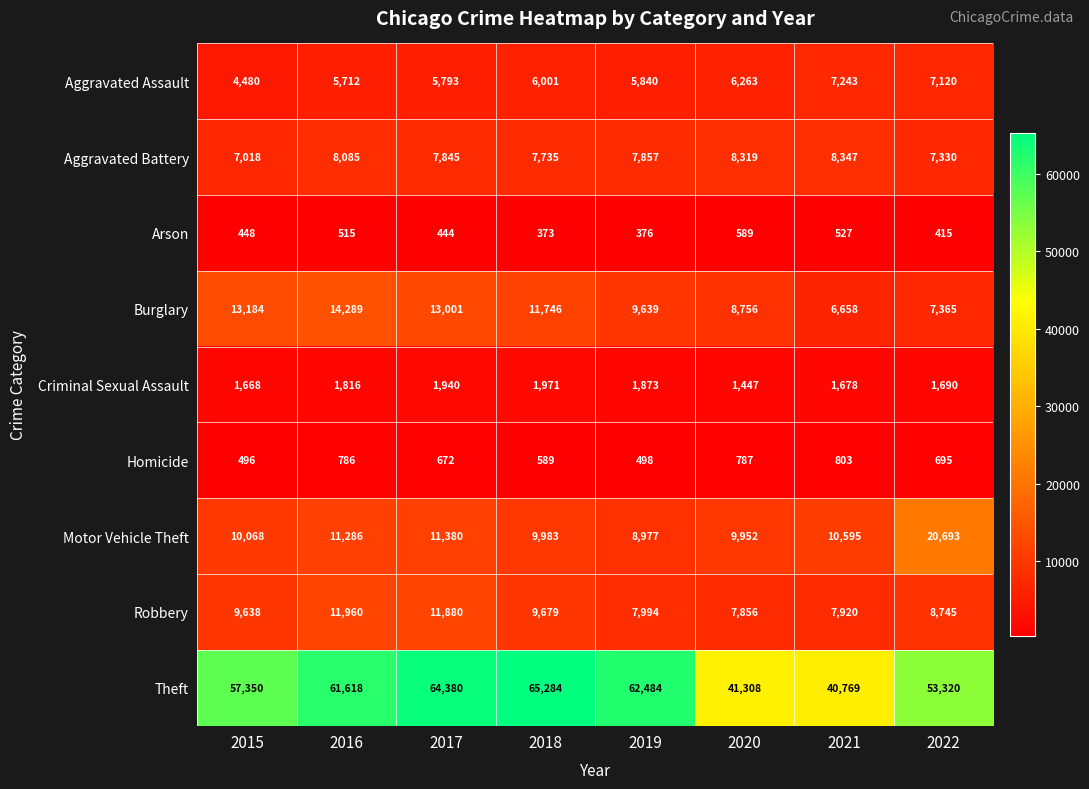

What is the smallest value displayed?

373